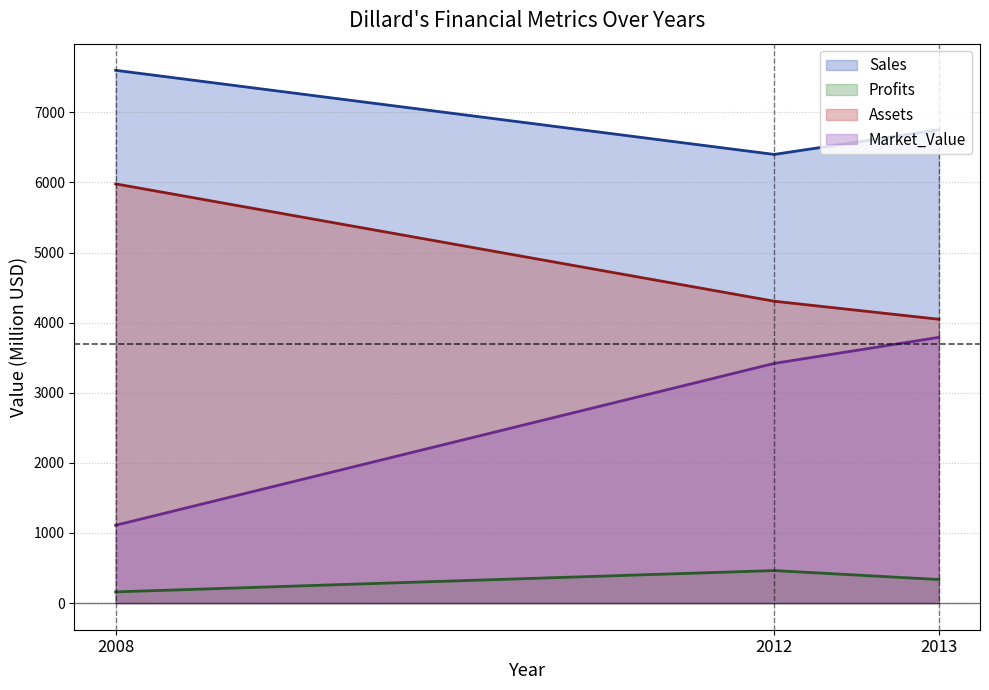

What is the sum of all Profits values?

959.9